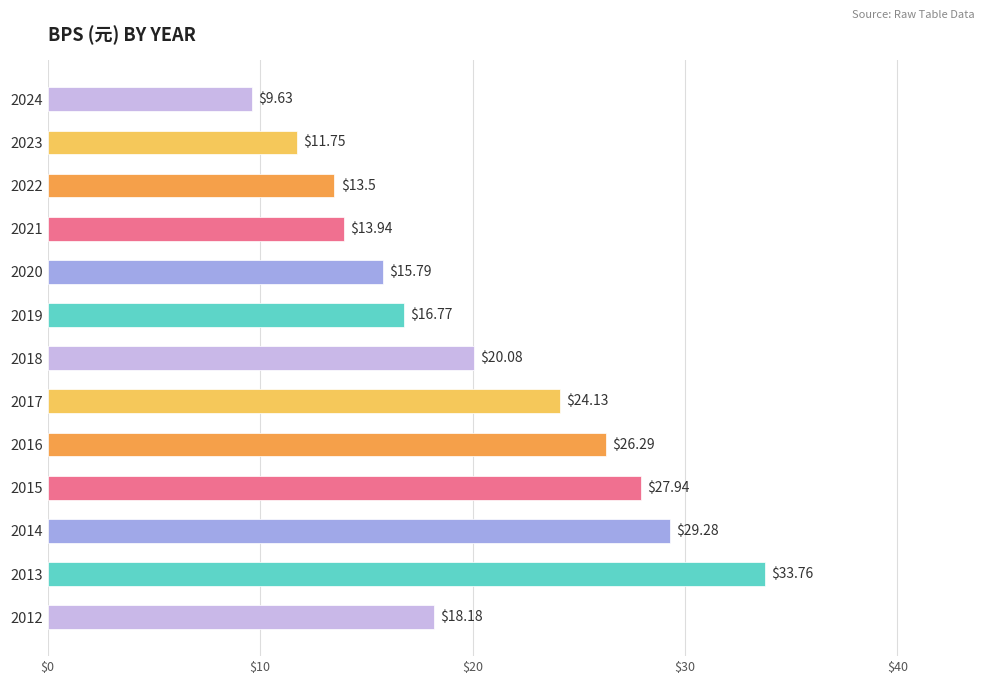

What is the sum of the values at 2018 and 2023?

31.8